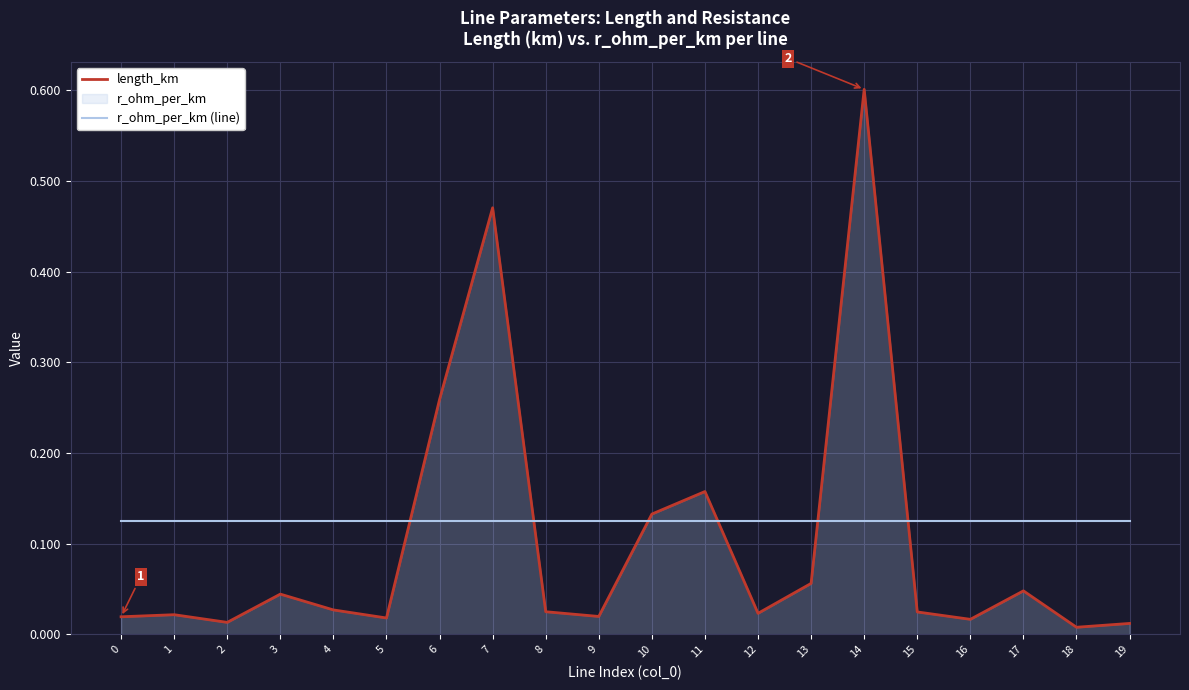

How many intersections are there between length_km and r_ohm_per_km (line)?

6